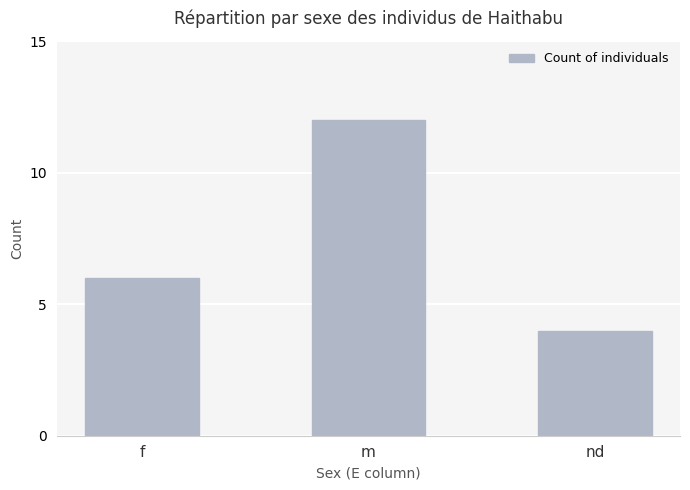

Which category has the lowest value across all series?

nd